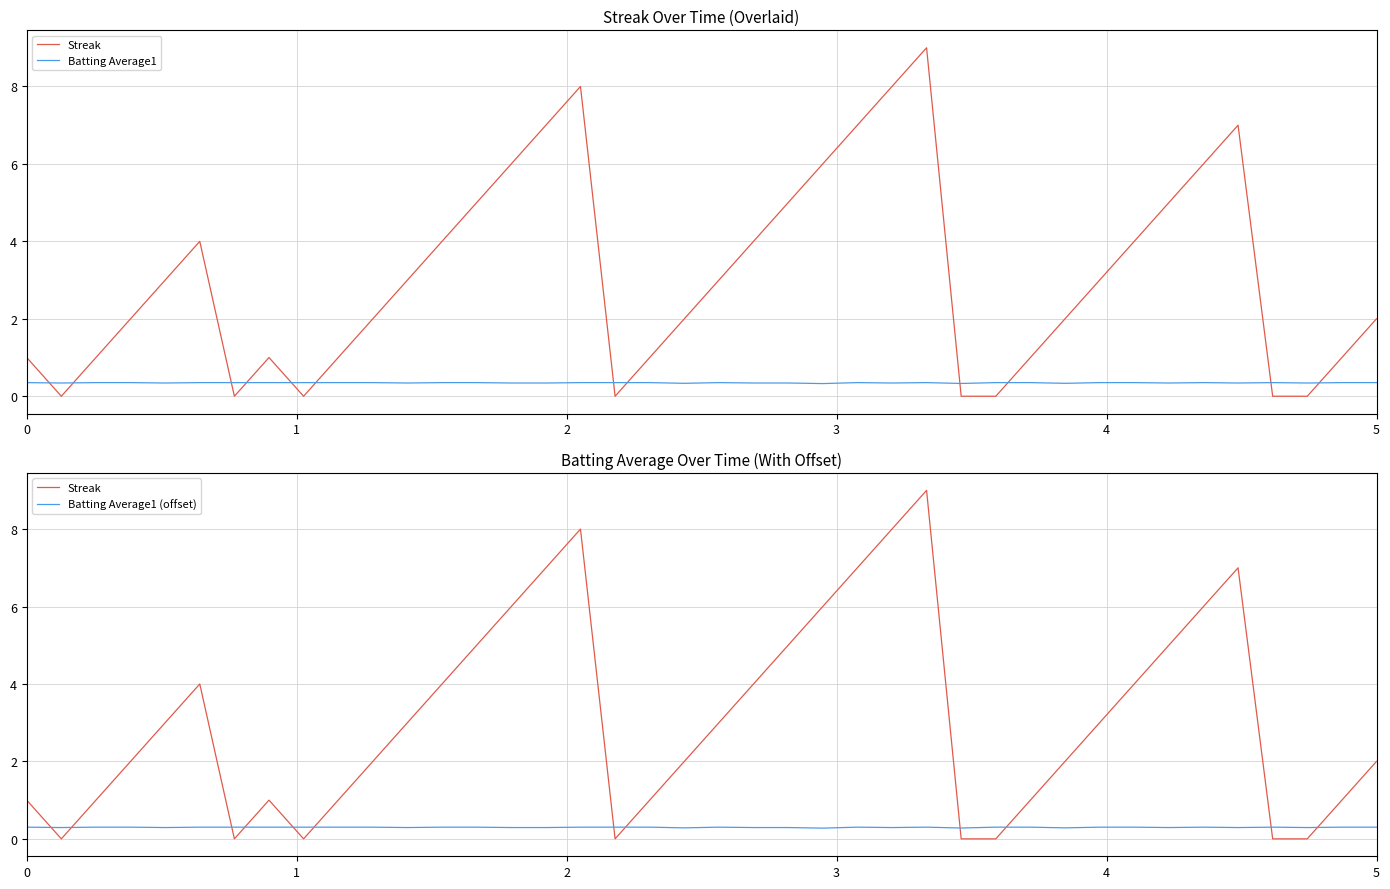

The Batting Average1 (offset) series shows 0.2 at 37. True or false?

False